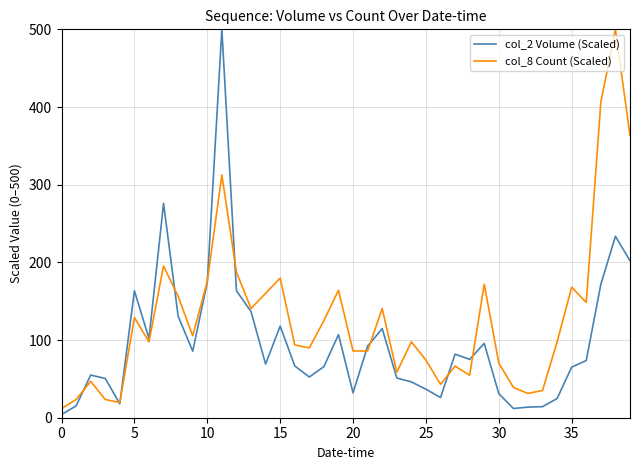

What is the difference between the maximum and minimum values in the col_8 Count (Scaled) series?

488.3